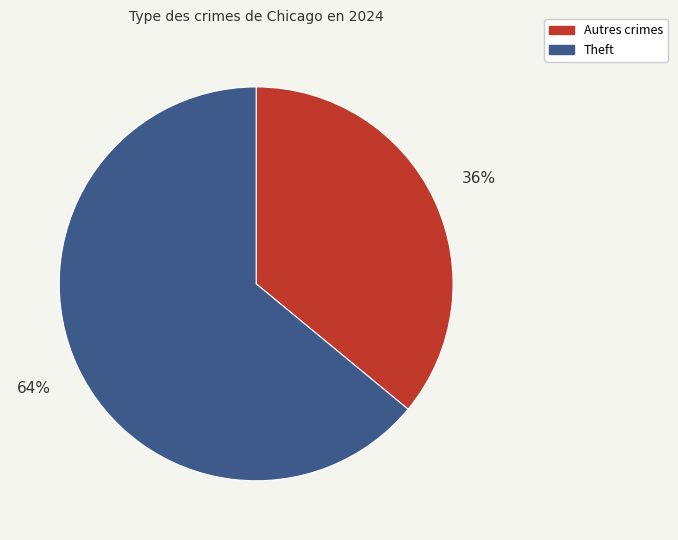

To the nearest percent, what is the average slice percentage?

50%